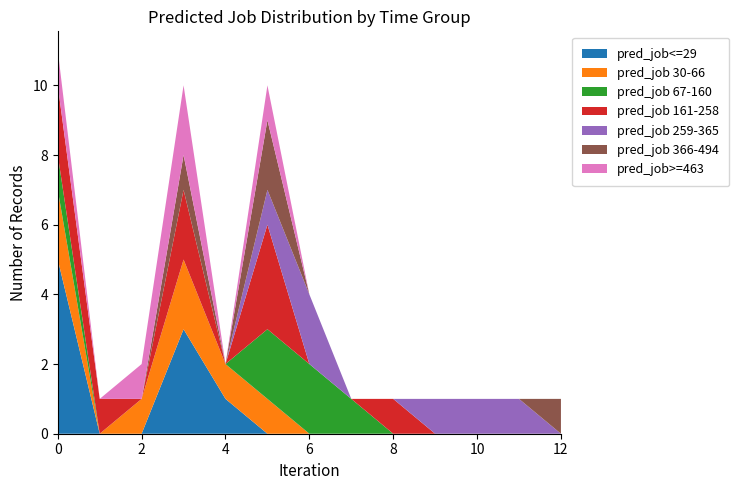

What is the highest value of the pred_job<=29 series?

5